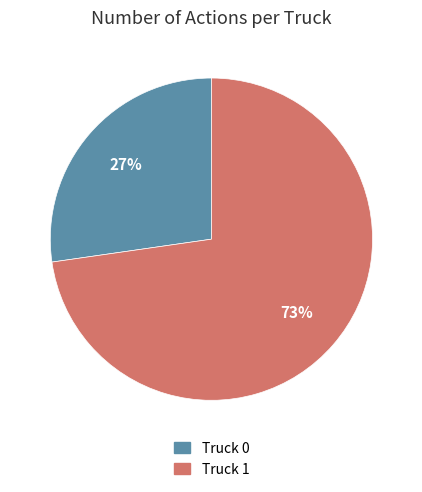

What percentage is the Truck 1 slice, to the nearest percent?

73%